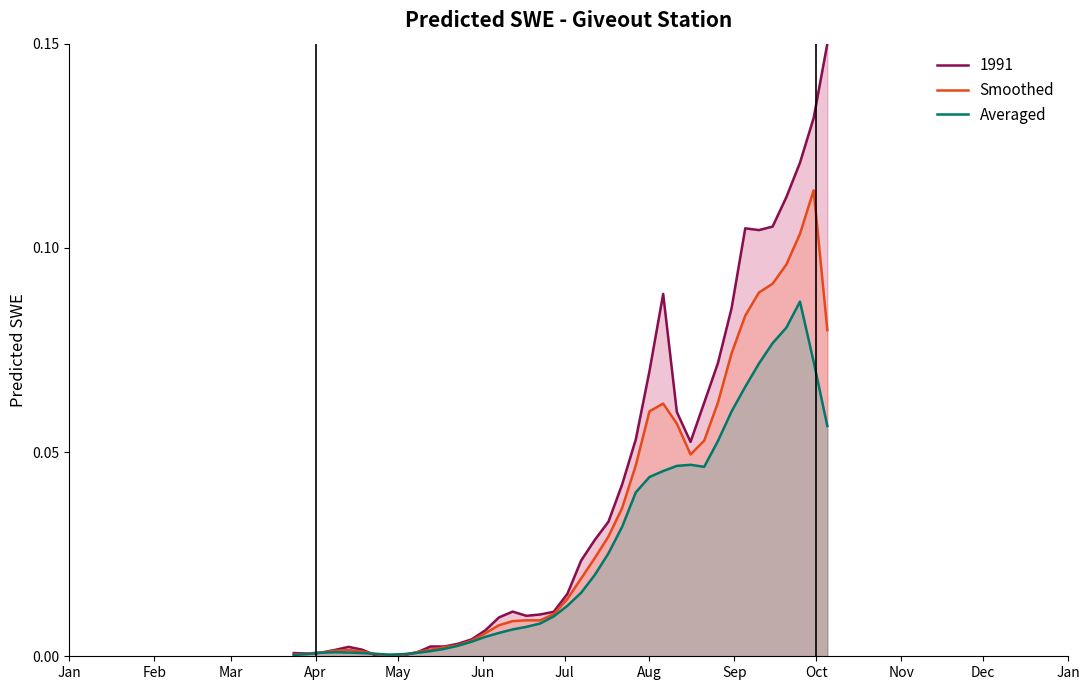

Rank the series by their average value, from highest to lowest.

1991, Smoothed, Averaged